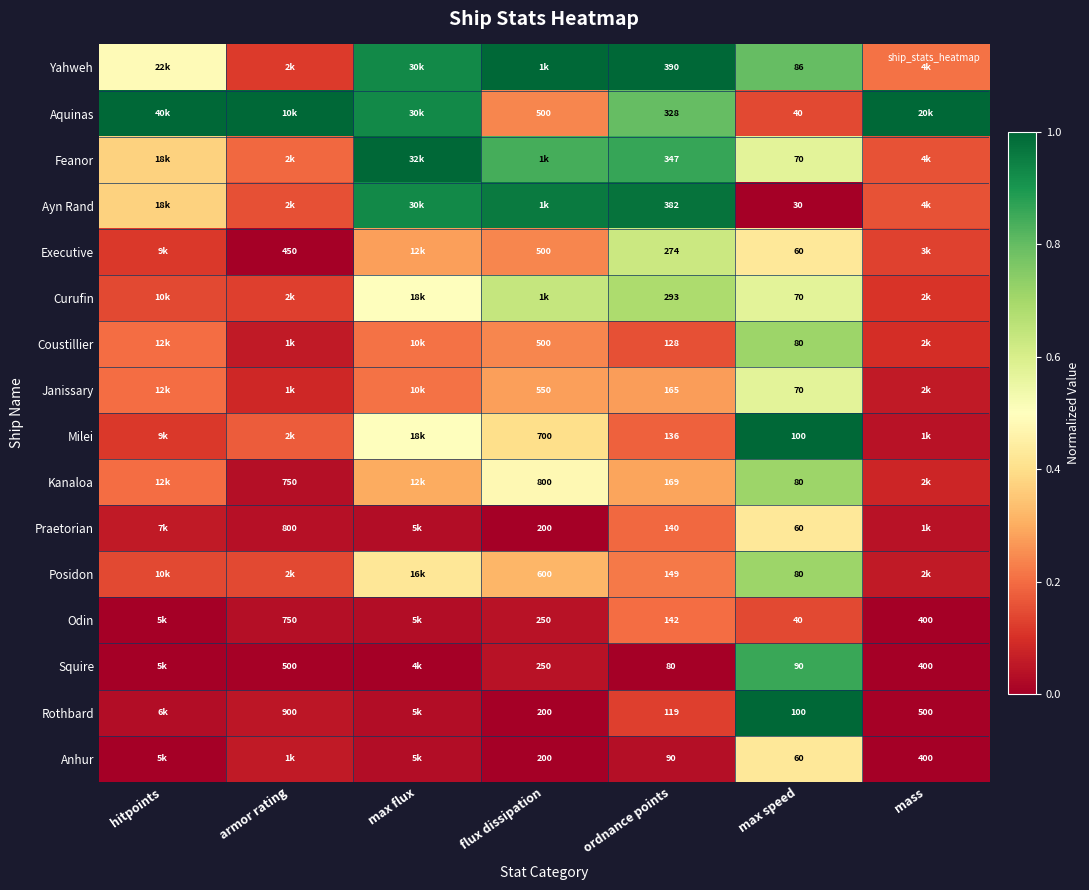

Which series has the largest total across all categories?

Aquinas